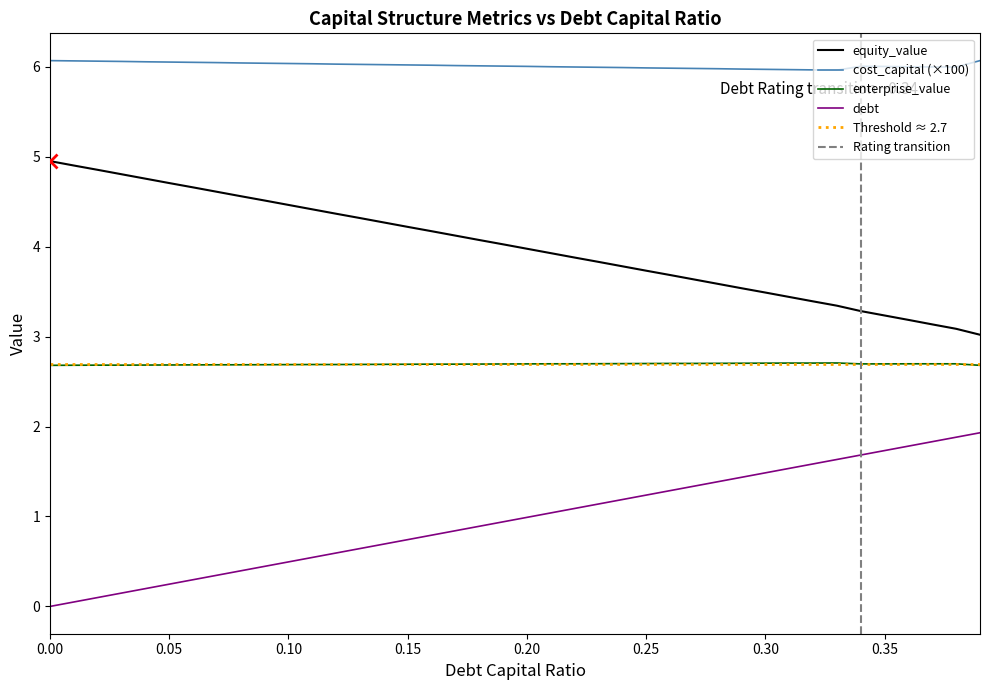

Reading right to left, what are all the values shown in this chart?

debt_capital: 1.9	1.9	1.8	1.8	1.7	1.7	1.6	1.6	1.5	1.5	1.4	1.4	1.3	1.3	1.2	1.2	1.1	1.1	1.0	1.0	0.9	0.9	0.8	0.8	0.7	0.7	0.6	0.6	0.5	0.5	0.4	0.4	0.3	0.3	0.2	0.2	0.1	0.1	0.0	0.0
cost_capital: 6.1	6.0	6.0	6.0	6.0	6.0	6.0	6.0	6.0	6.0	6.0	6.0	6.0	6.0	6.0	6.0	6.0	6.0	6.0	6.0	6.0	6.0	6.0	6.0	6.0	6.0	6.0	6.0	6.0	6.0	6.0	6.0	6.0	6.0	6.1	6.1	6.1	6.1	6.1	6.1
equity_value: 3.0	3.1	3.1	3.2	3.2	3.3	3.3	3.4	3.4	3.5	3.5	3.6	3.6	3.7	3.7	3.8	3.8	3.9	3.9	4.0	4.0	4.1	4.1	4.2	4.2	4.3	4.3	4.4	4.4	4.5	4.5	4.6	4.6	4.7	4.7	4.8	4.8	4.9	4.9	5.0
enterprise_value: 2.7	2.7	2.7	2.7	2.7	2.7	2.7	2.7	2.7	2.7	2.7	2.7	2.7	2.7	2.7	2.7	2.7	2.7	2.7	2.7	2.7	2.7	2.7	2.7	2.7	2.7	2.7	2.7	2.7	2.7	2.7	2.7	2.7	2.7	2.7	2.7	2.7	2.7	2.7	2.7